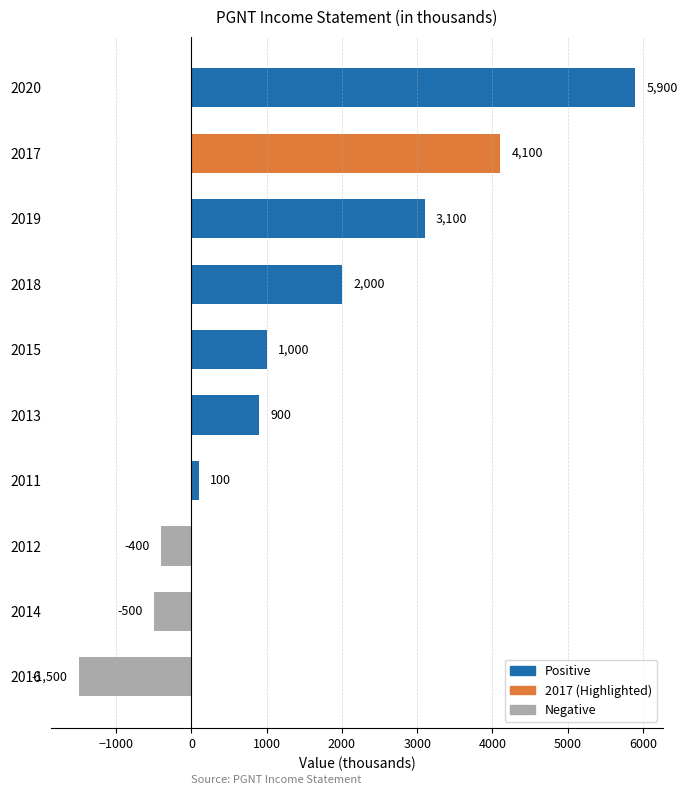

What is the sum of the values at 2016 and 2013?

-600